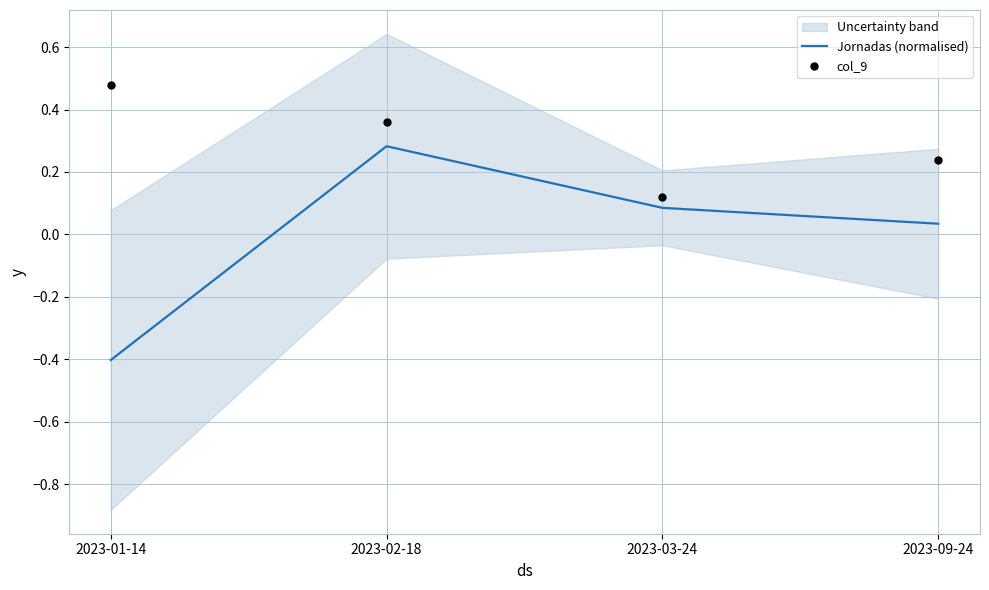

Which series has the largest total across all categories?

col_9